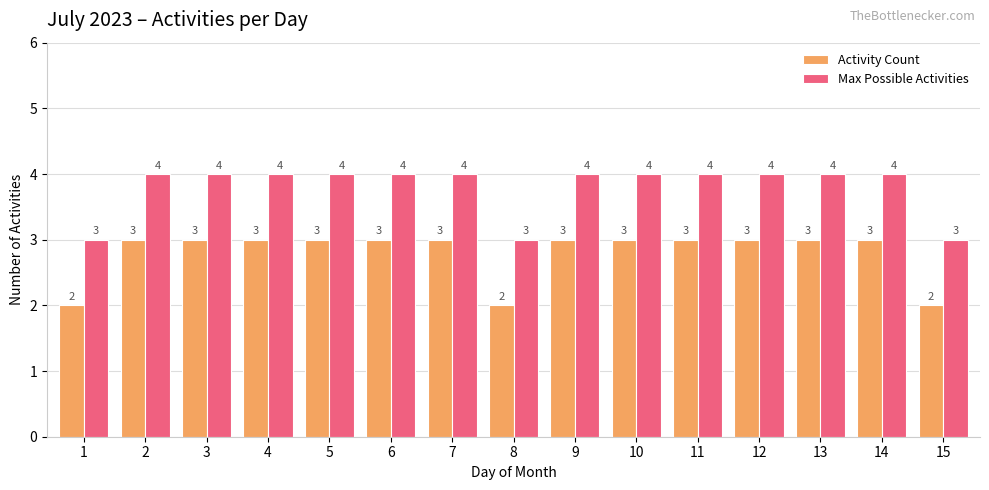

How many groups of bars are there?

15